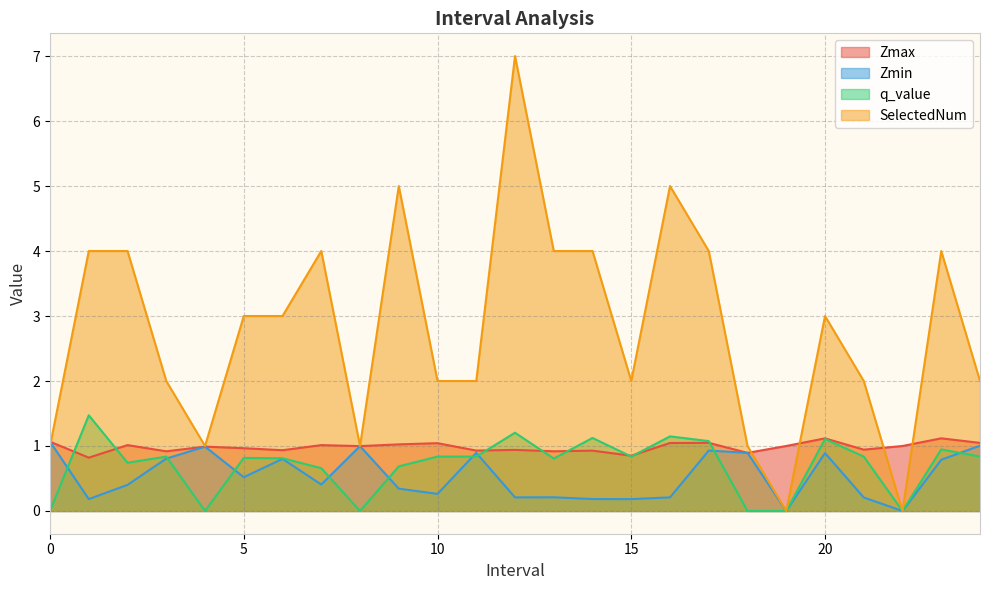

What is the difference between the second highest and second lowest values in the q_value series?

1.2